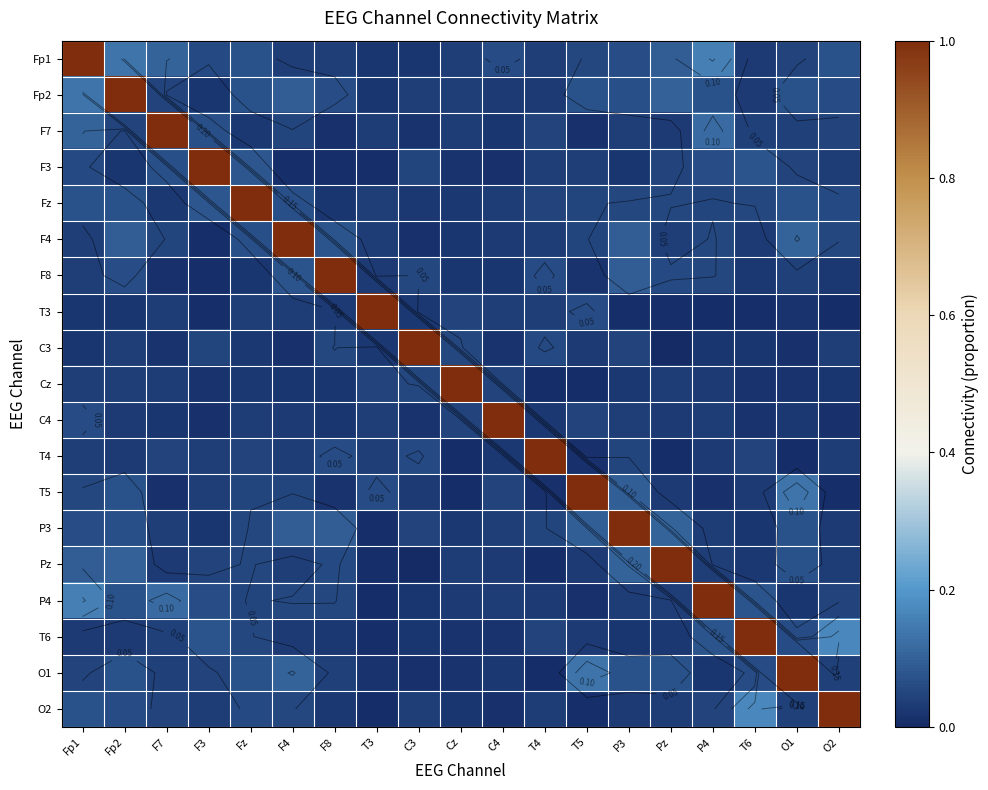

How many data points does each series have?

19